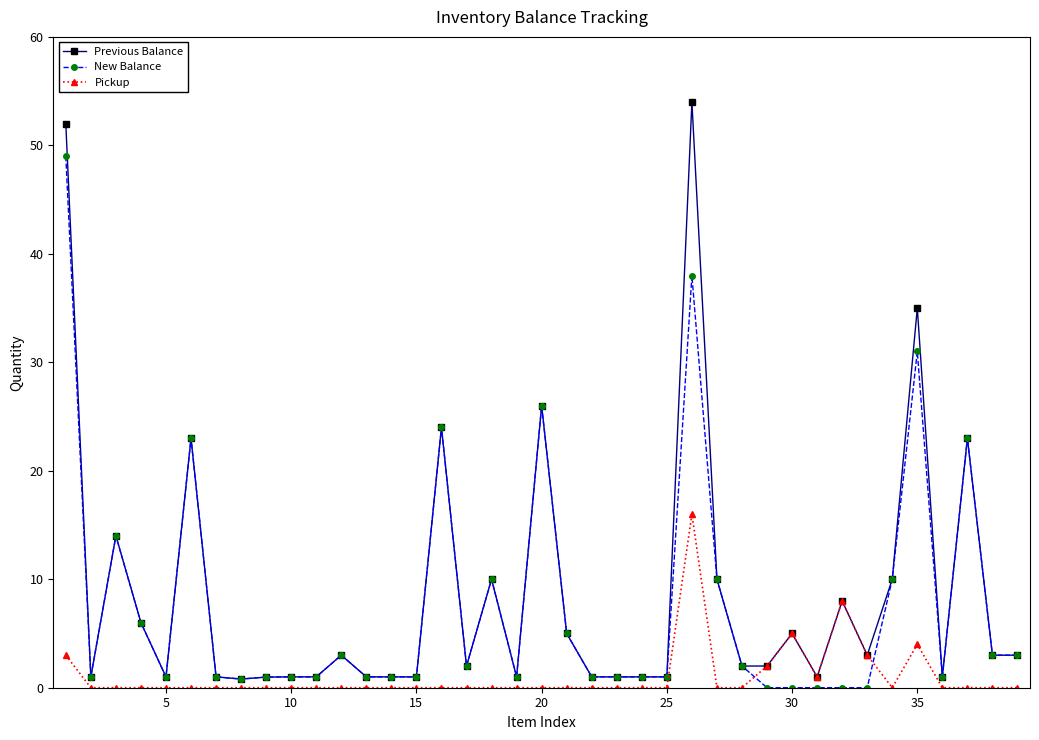

At how many categories does at least one series exceed 18?

7